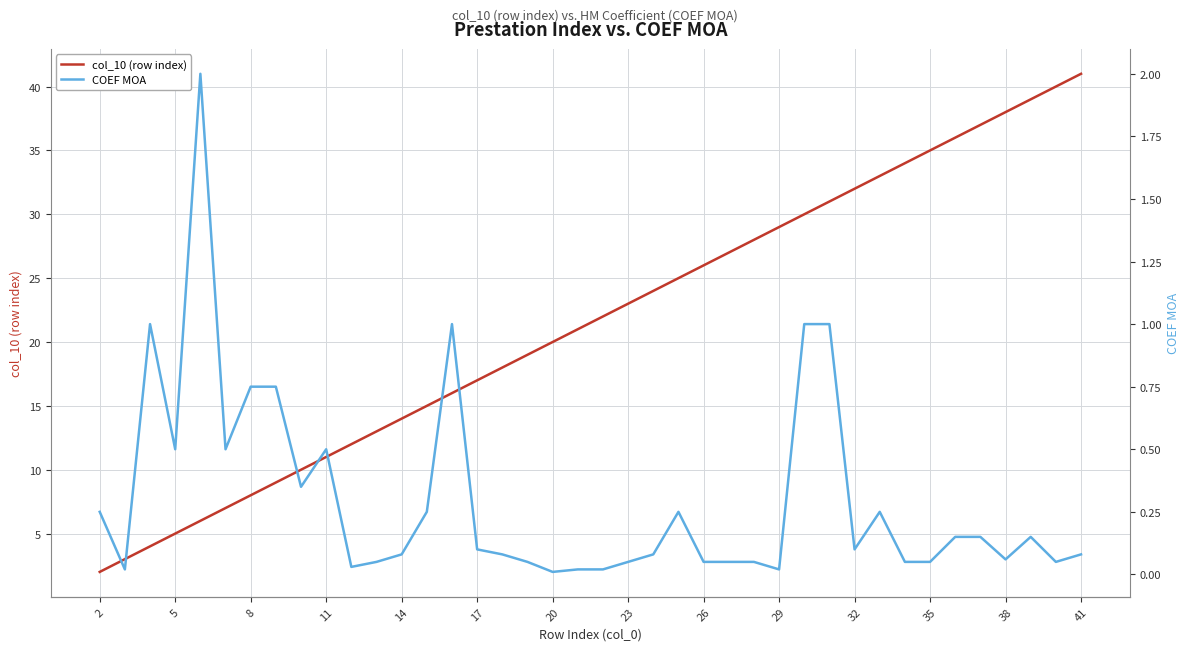

What is the average value of the COEF MOA series?

0.3